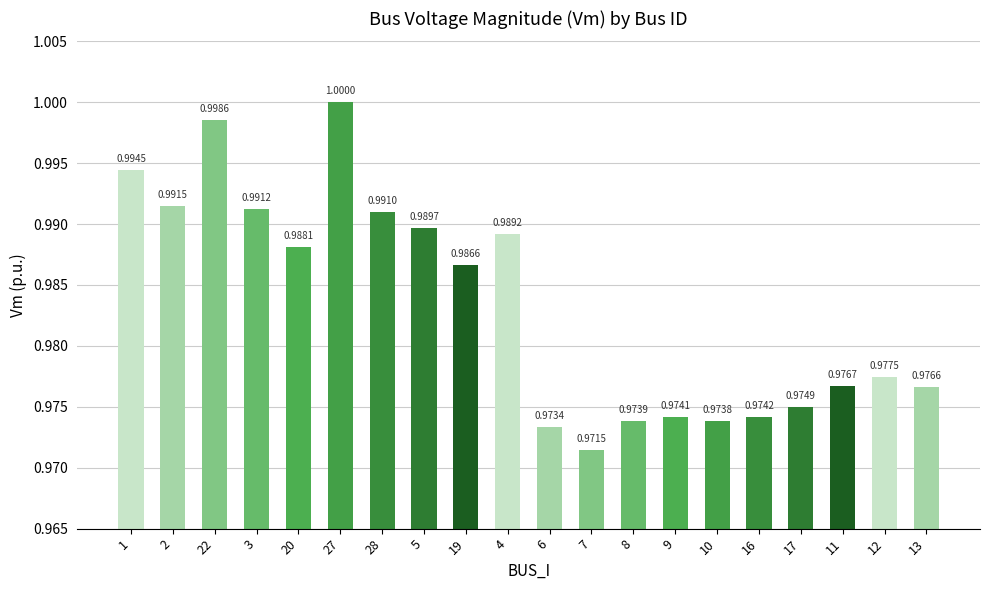

Reading left to right, what are all the values shown in this chart?

1=1.0	2=1.0	22=1.0	3=1.0	20=1.0	27=1.0	28=1.0	5=1.0	19=1.0	4=1.0	6=1.0	7=1.0	8=1.0	9=1.0	10=1.0	16=1.0	17=1.0	11=1.0	12=1.0	13=1.0